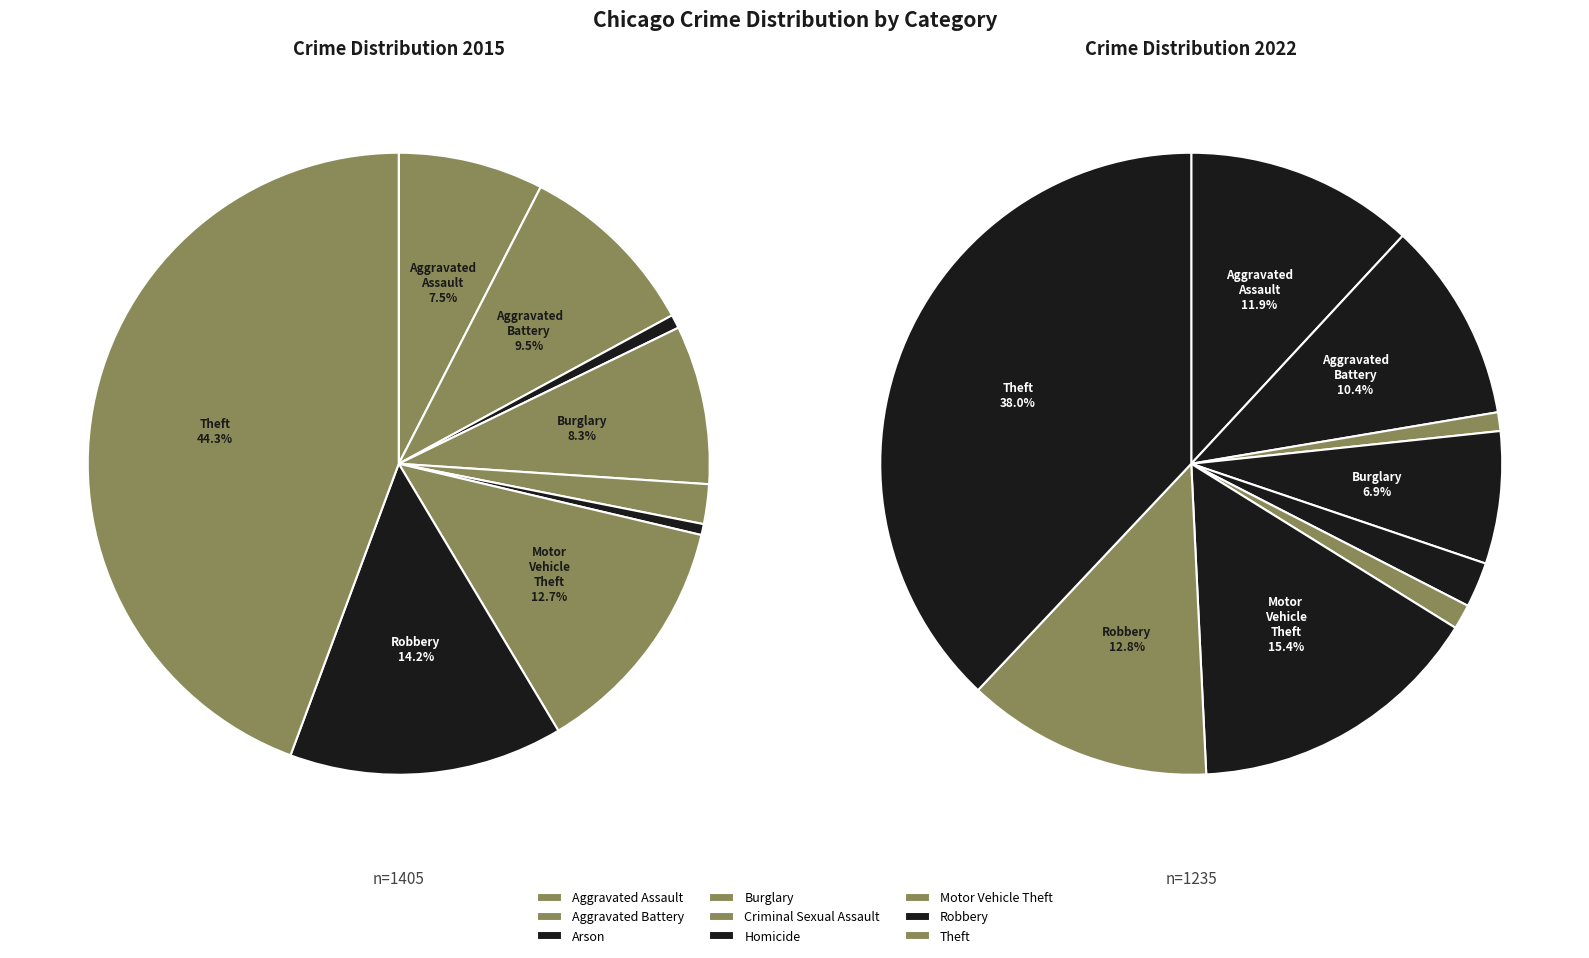

To the nearest percent, what percentage of the pie is 5?

1%